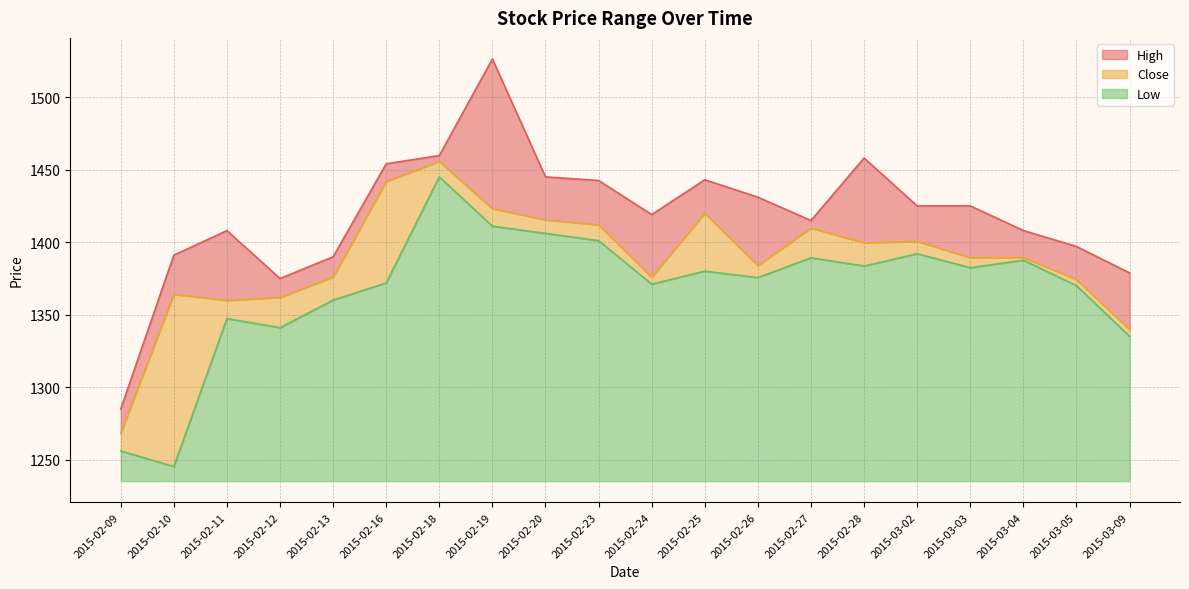

Is the value of High at 2015-02-27 greater than the value of Close at 2015-03-02?

Yes